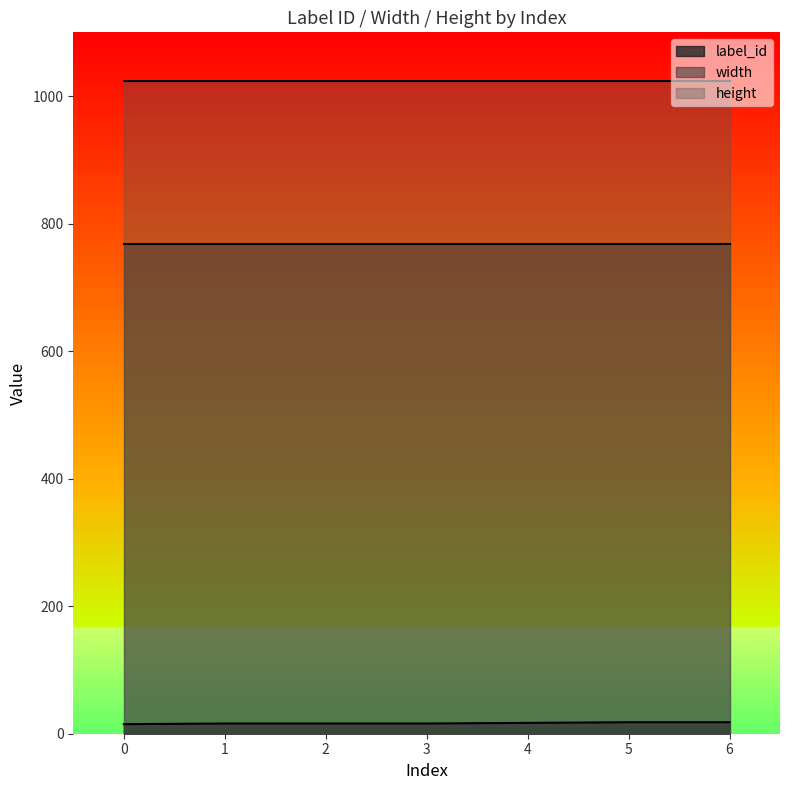

Reading left to right, extract all data points from this chart.

label_id: 0=15	1=16	2=16	3=16	4=17	5=18	6=18
width: 0=768	1=768	2=768	3=768	4=768	5=768	6=768
height: 0=1024	1=1024	2=1024	3=1024	4=1024	5=1024	6=1024